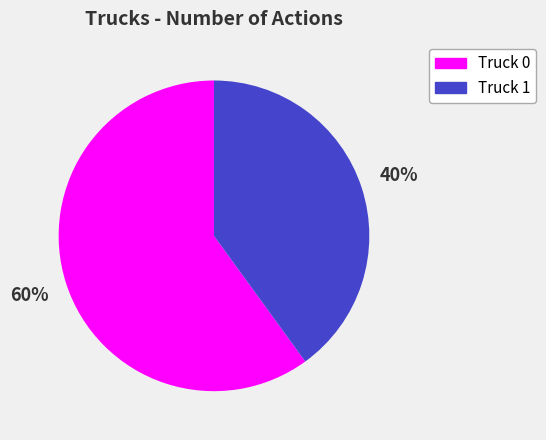

To the nearest percent, what is the combined percentage of Truck 0 and Truck 1?

100%